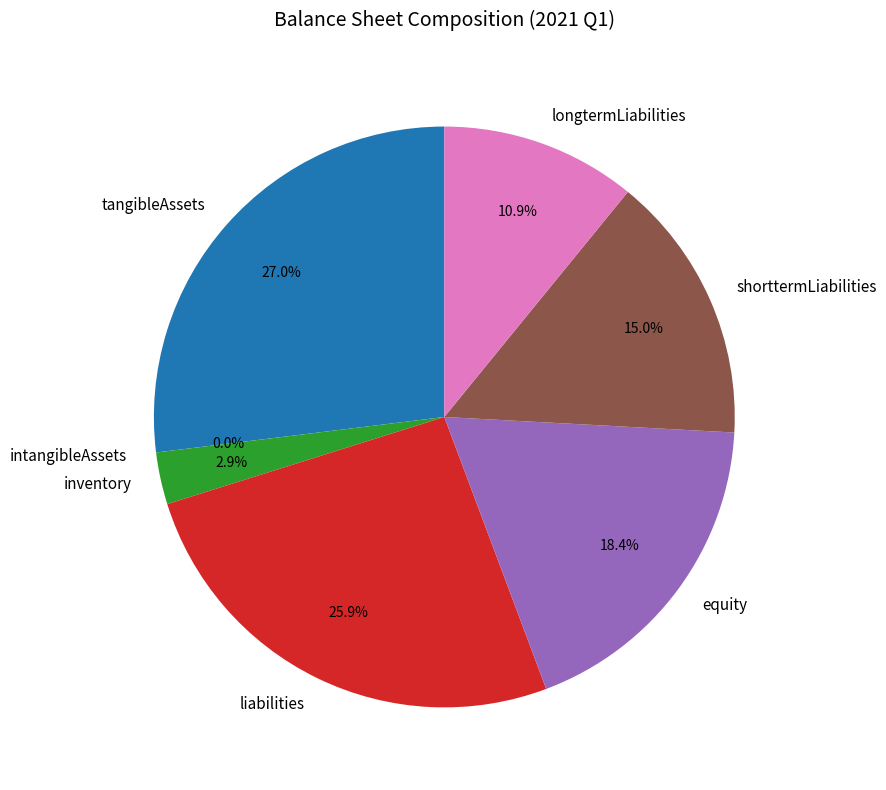

What is the change in value from tangibleAssets to equity?

-26027073261